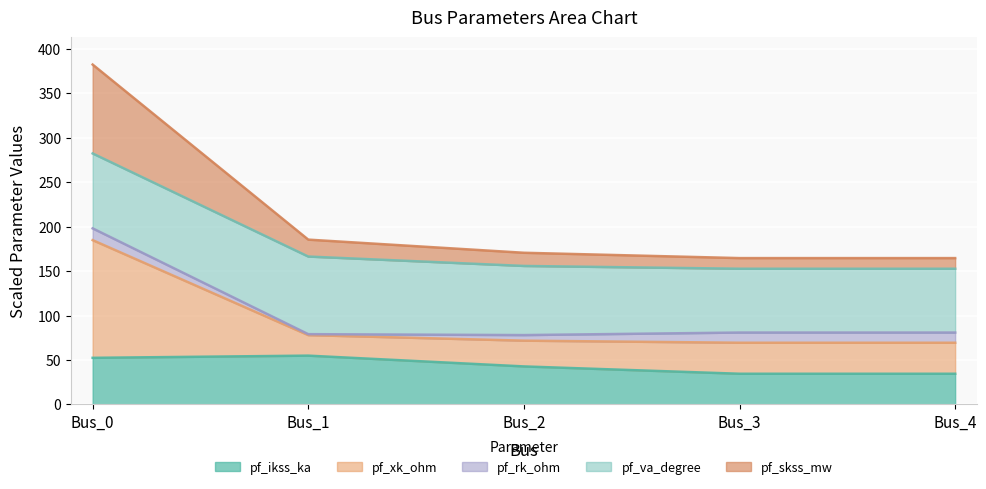

The pf_ikss_ka series shows 18.3 at Bus_0. True or false?

False